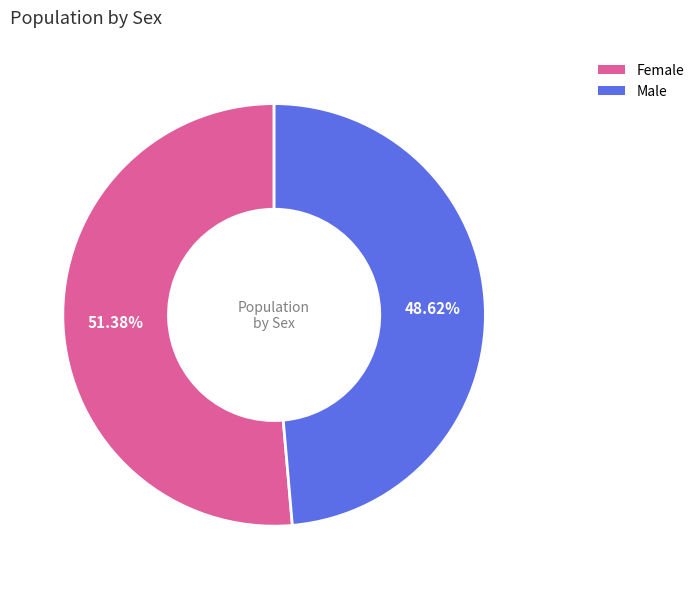

Is Female the majority of the pie?

Yes